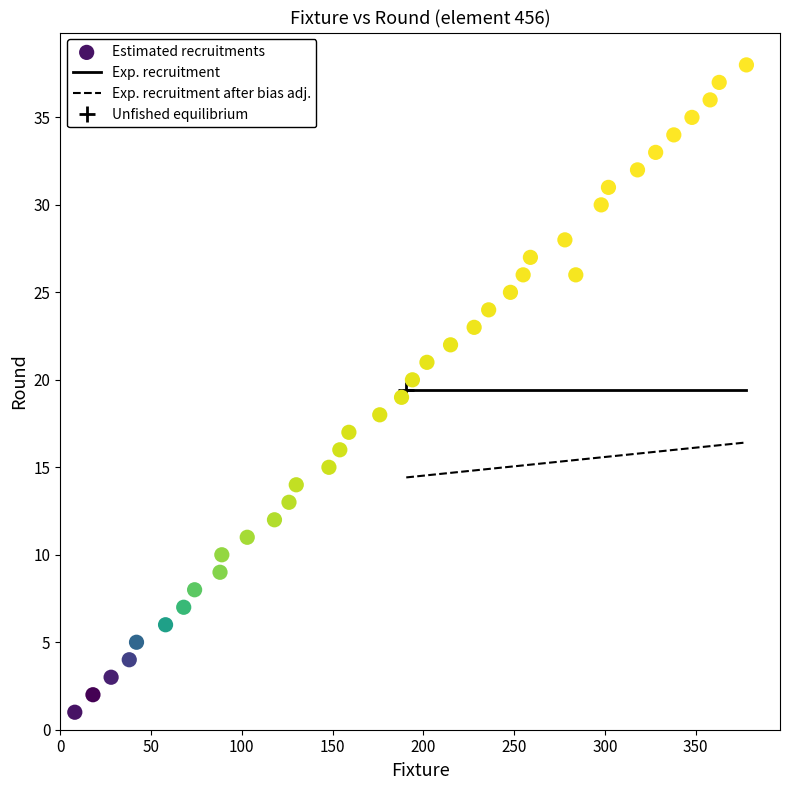

What is the range of X values (max minus min)?

370